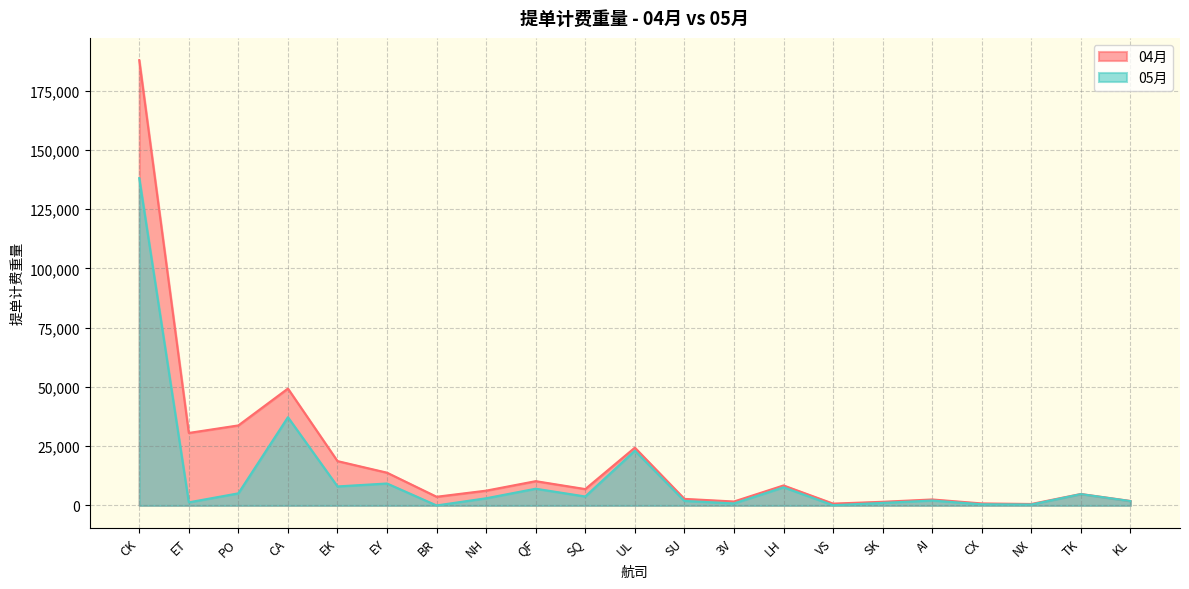

How many series are shown in this chart?

2